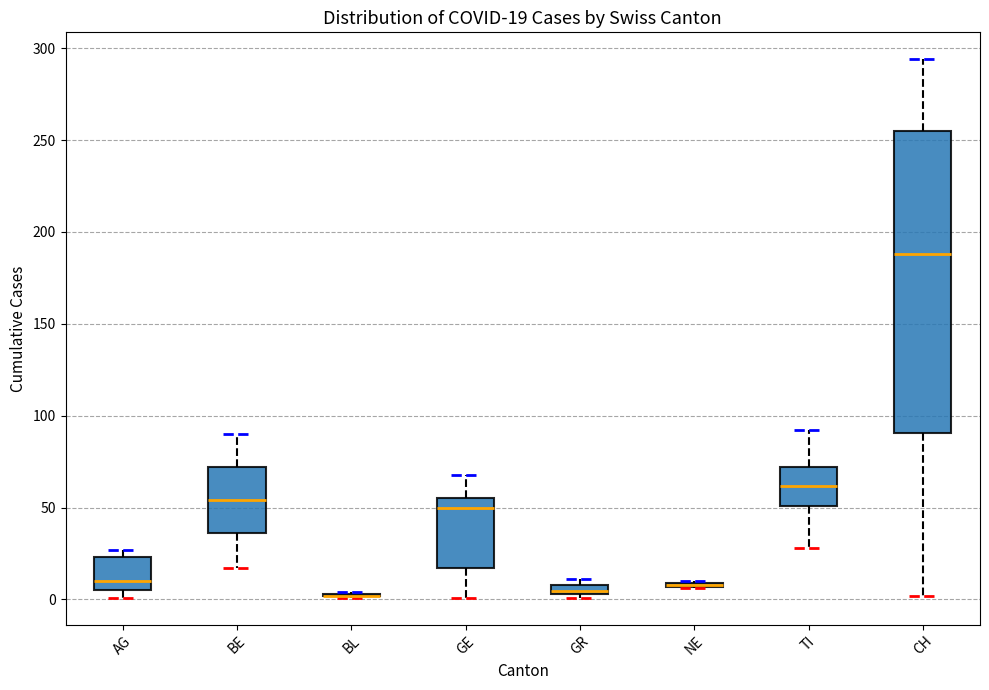

Which box is the tallest, from its lower edge to its upper edge?

CH